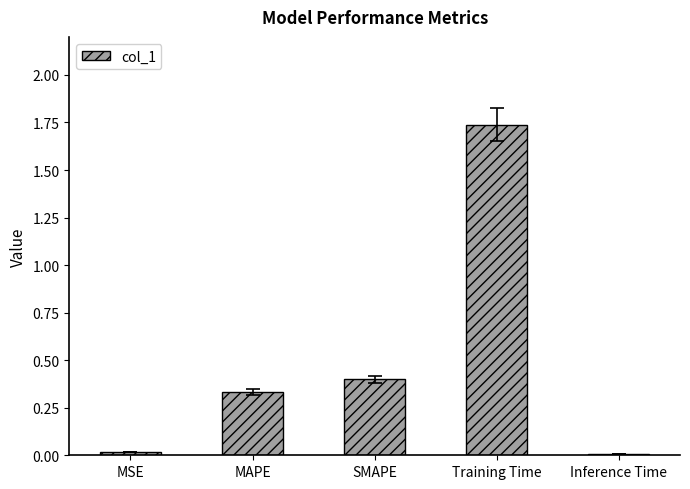

At which category does the chart reach its peak across all series?

Training Time